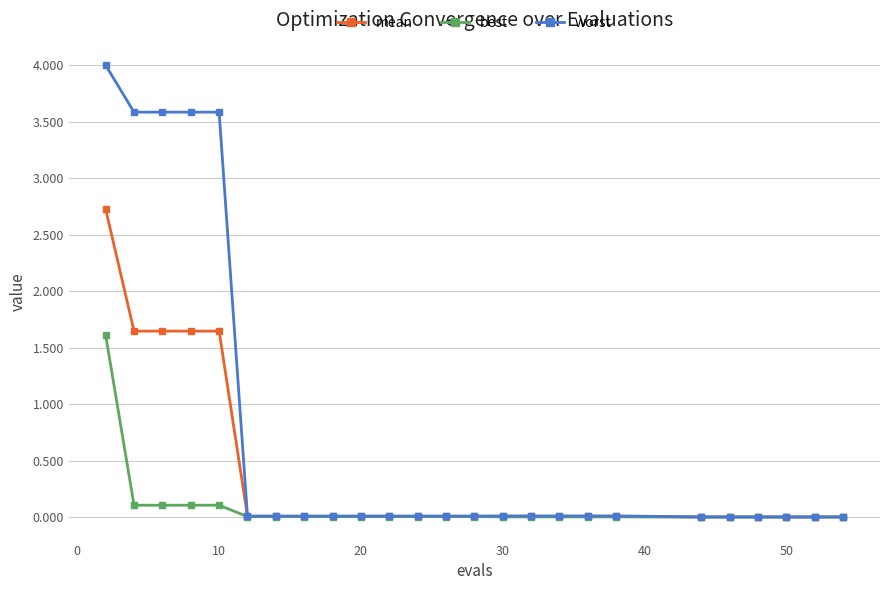

Which series has the largest total across all categories?

worst